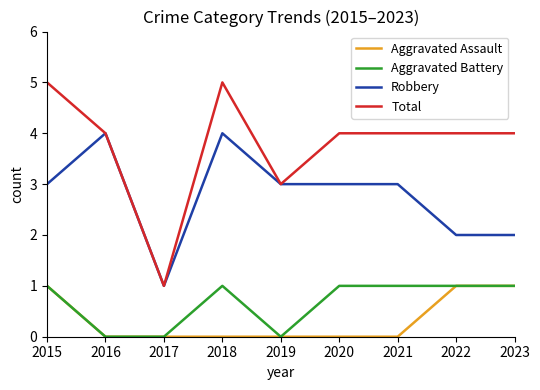

Which series has the widest spread of values?

Total